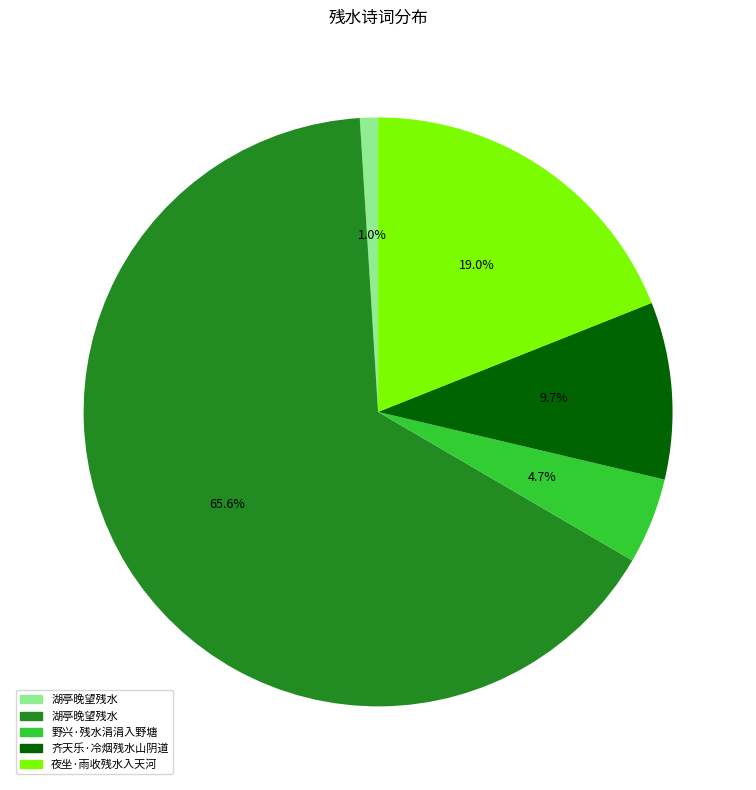

Count the number of slices in the pie.

5